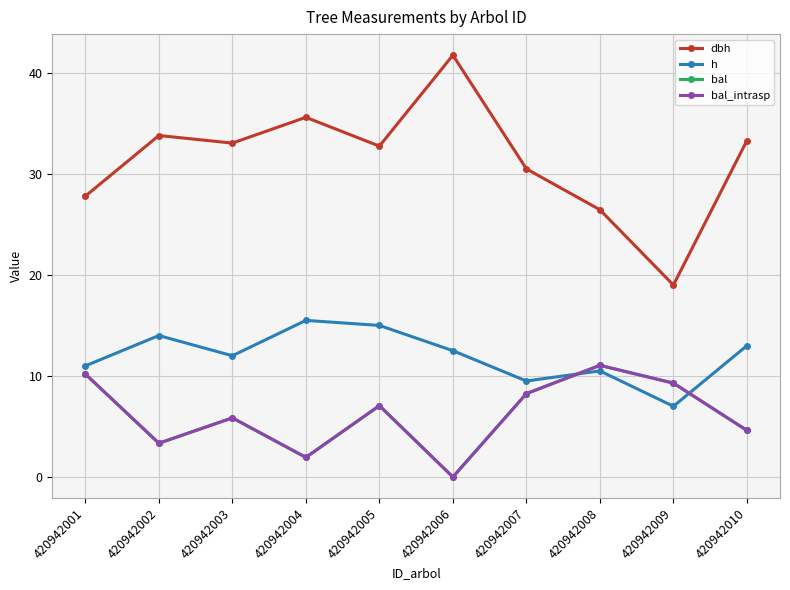

True or false: dbh and bal cross at least once.

False